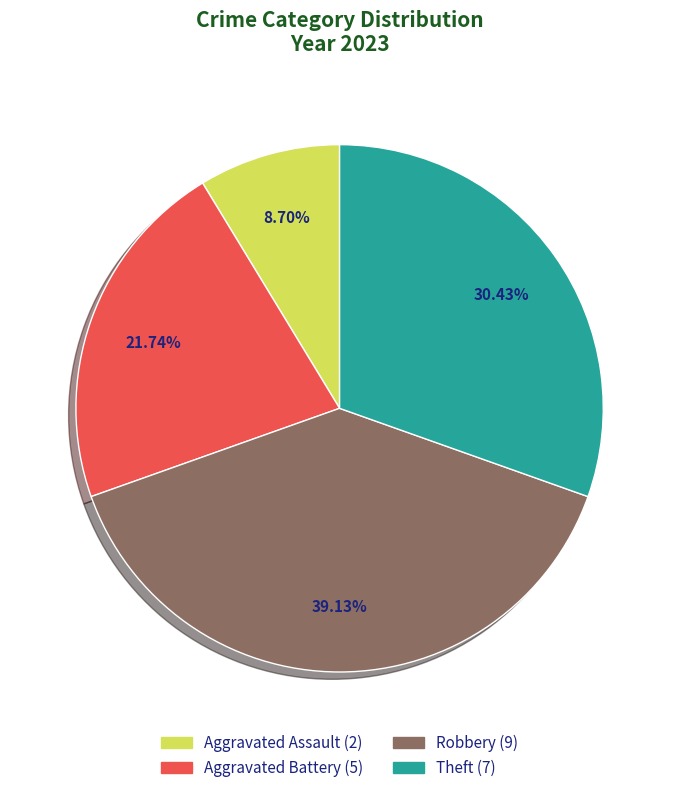

Count the number of slices in the pie.

4